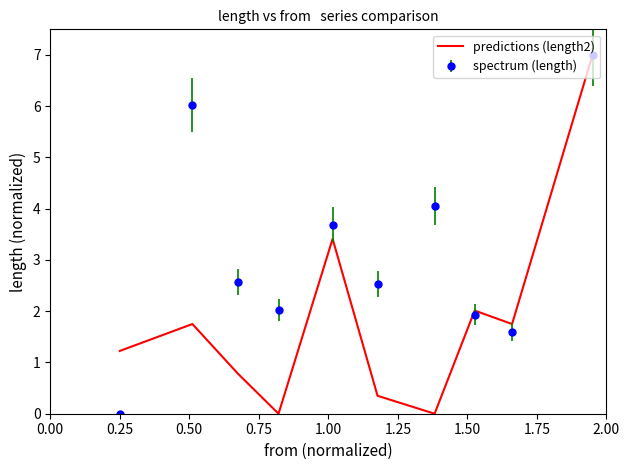

List the series in order of their overall mean, highest first.

spectrum (length), predictions (length2)